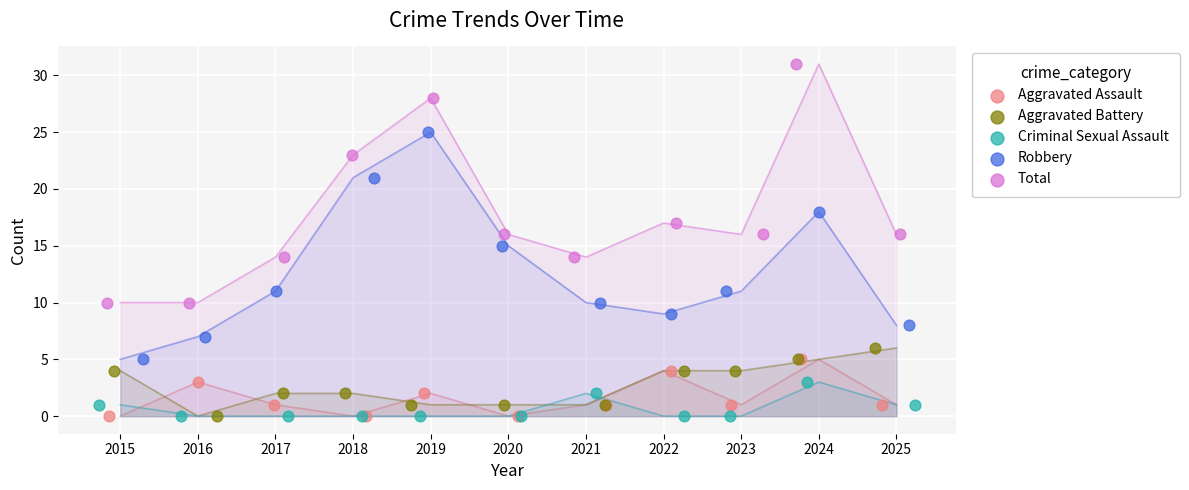

Which series contains the highest Y value?

Total